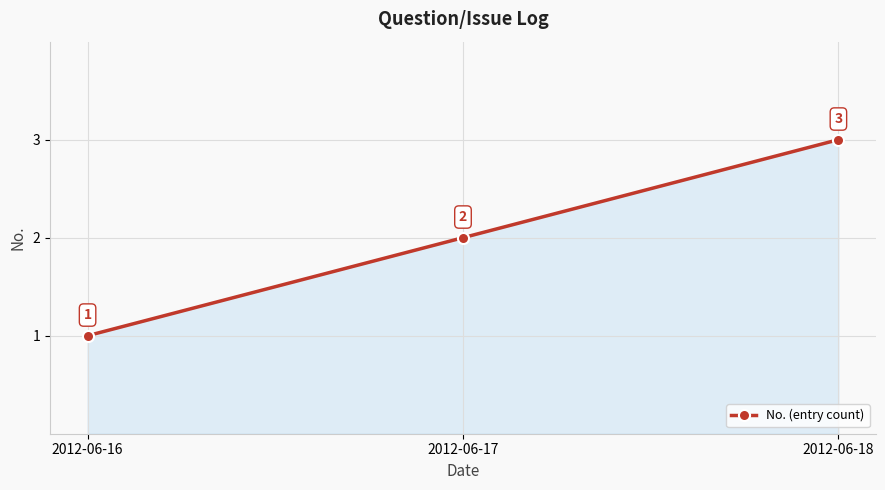

Where is the data nearest to the value 2?

2012-06-17